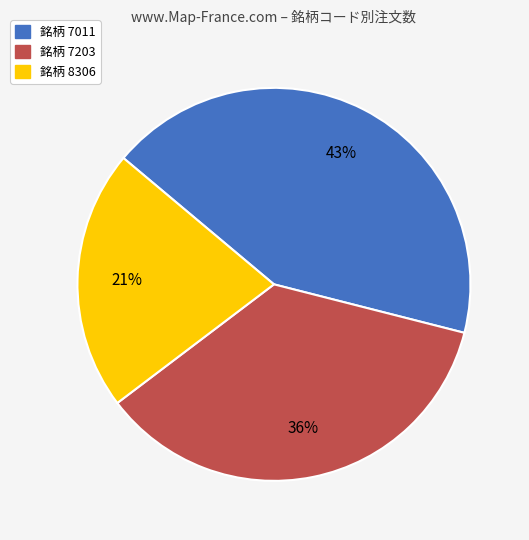

Is there a majority slice in this chart?

No